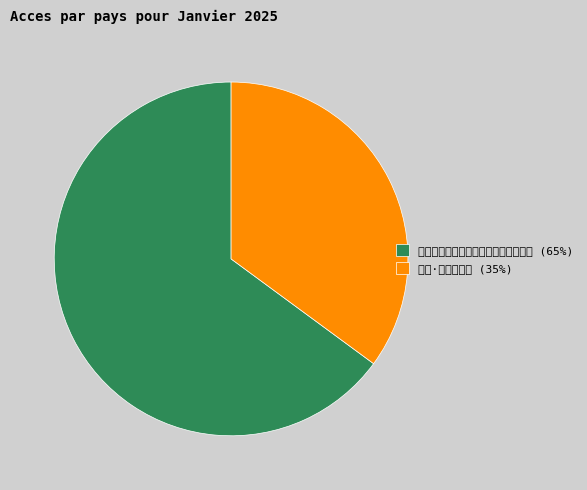

Which slice is the smallest?

夜望·夜厦环相叠